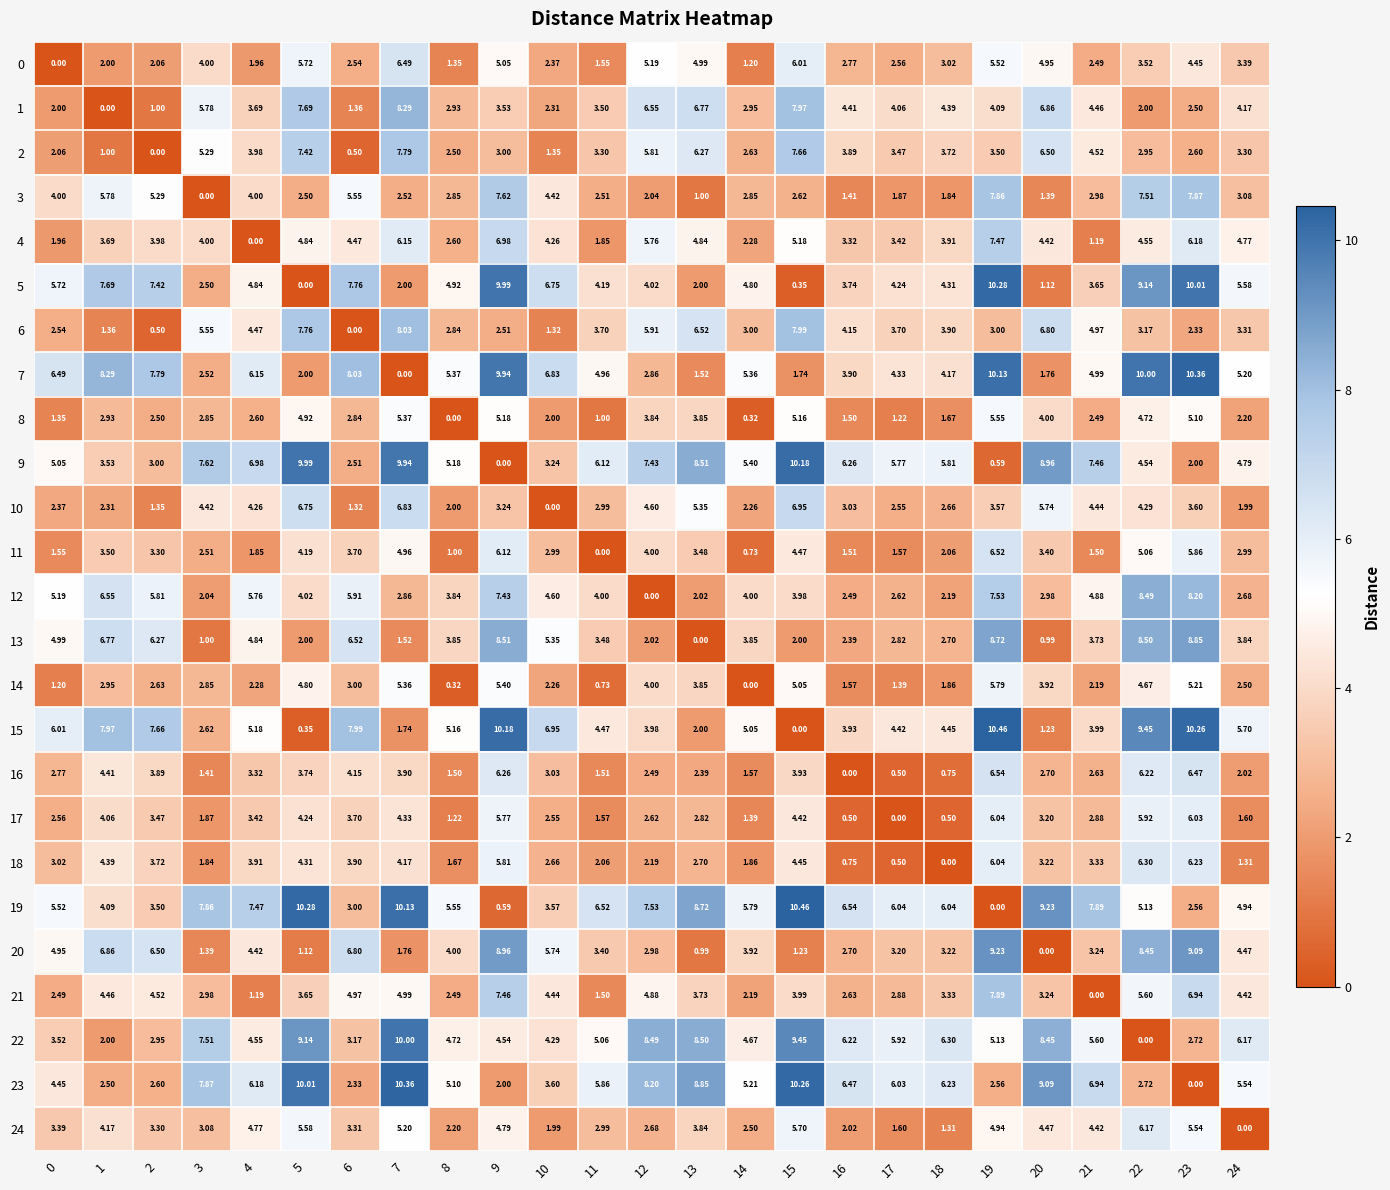

Is the value of 4 at 19 greater than the value of 3 at 13?

Yes